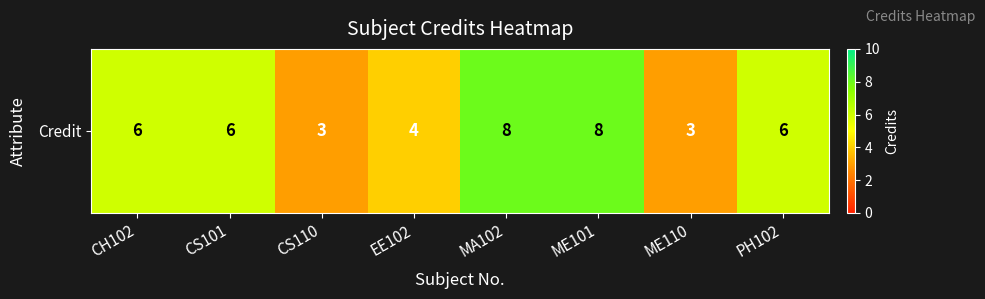

List the labels in order of value, largest first.

MA102, ME101, CH102, CS101, PH102, EE102, CS110, ME110